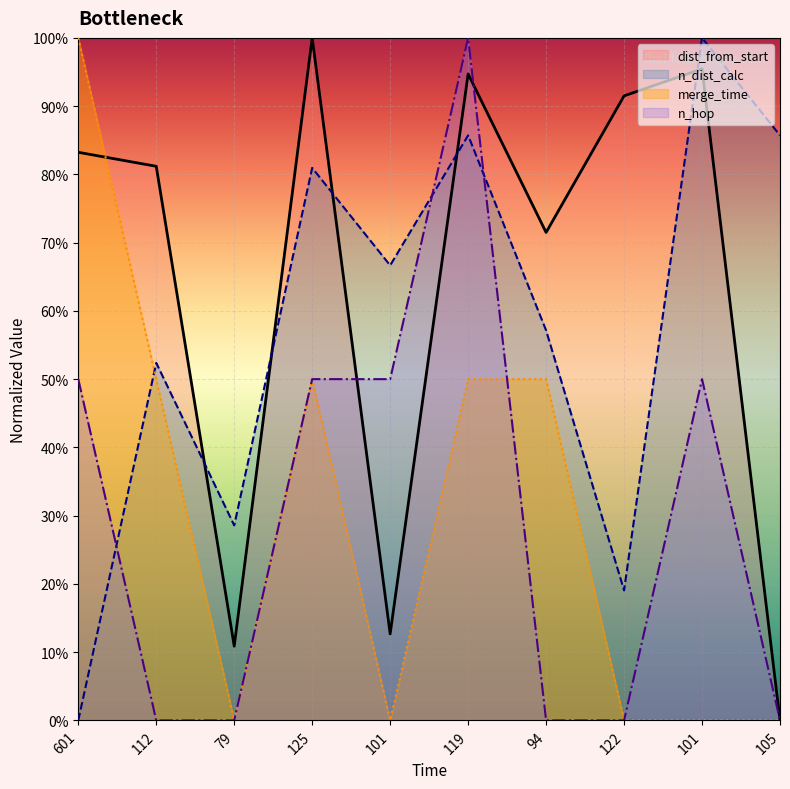

Does the chart display data point markers on the line(s)?

No